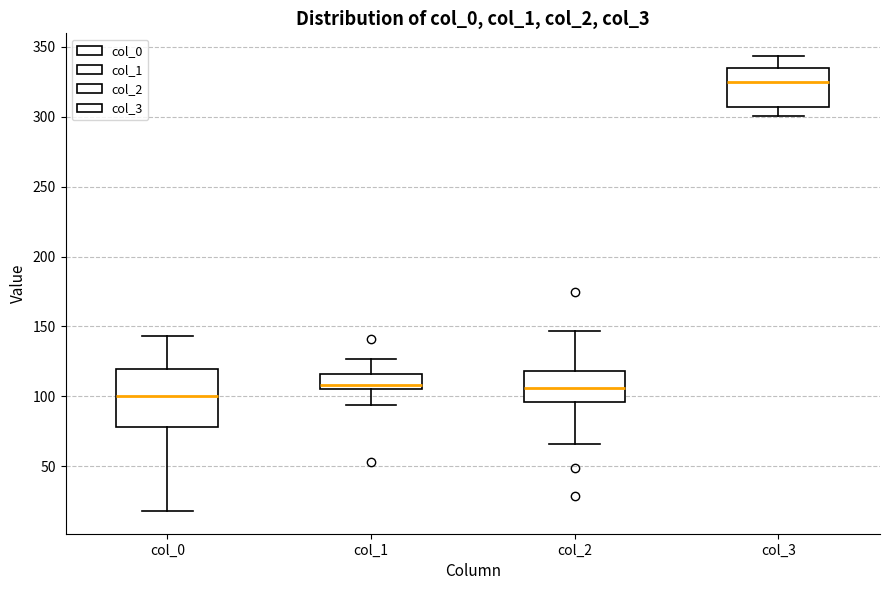

Where is the lower edge of the box for col_1 on the y-axis? The values are not printed on the chart, so give them approximately, as read against the axis.

105